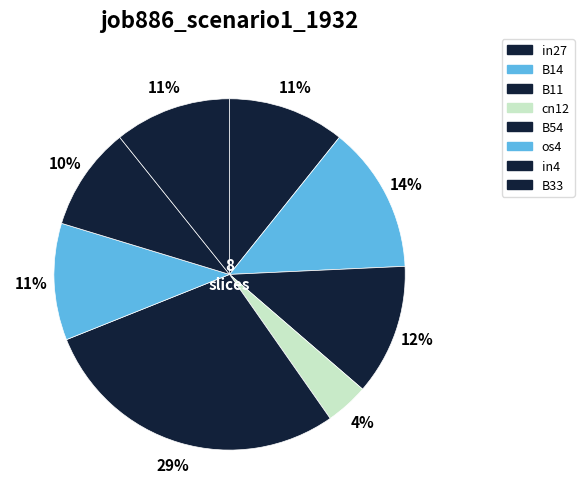

Rank the categories by value from lowest to highest.

cn12, in4, in27, os4, B33, B11, B14, B54